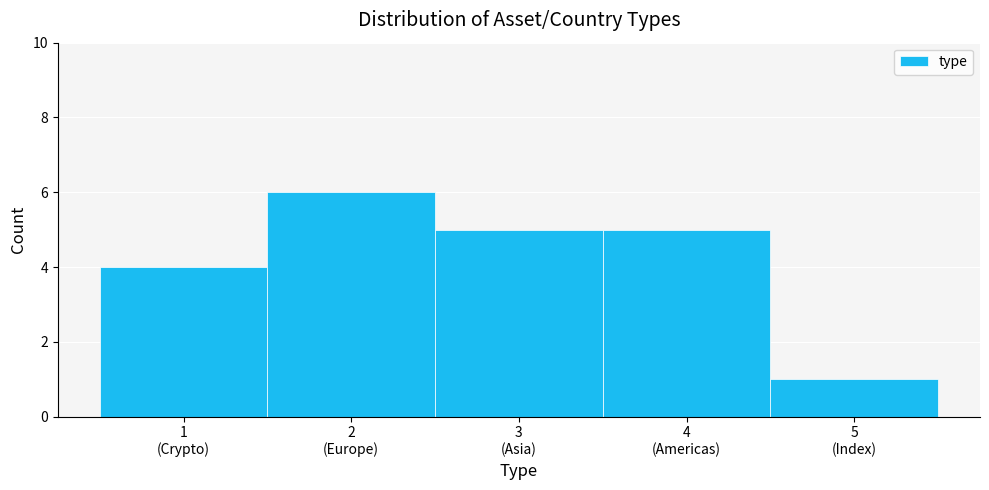

Reading right to left, what are all the values shown in this chart?

1	5	5	6	4